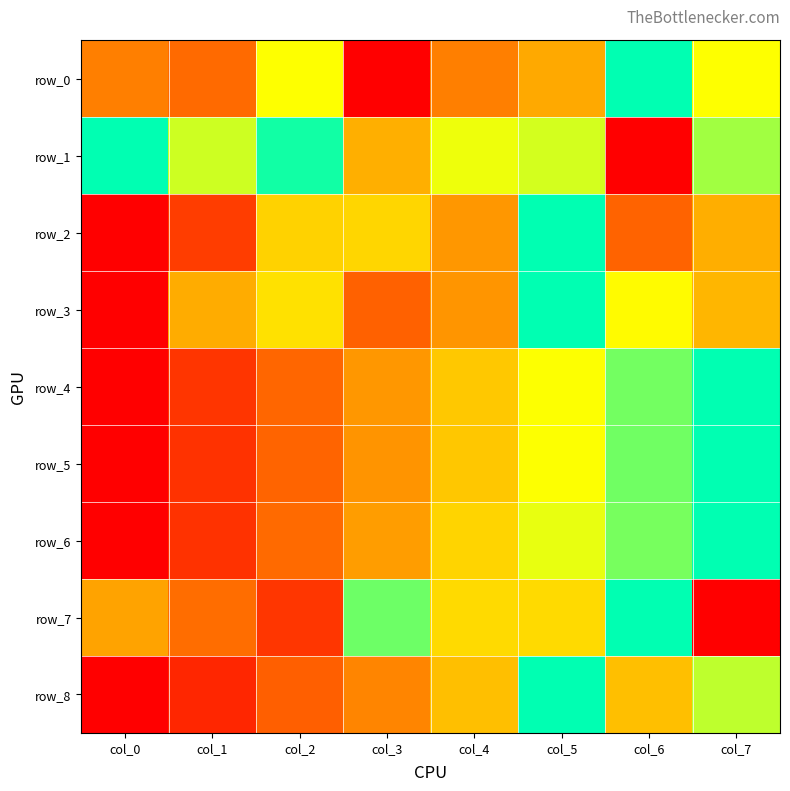

Which series has the widest spread of values?

row_0